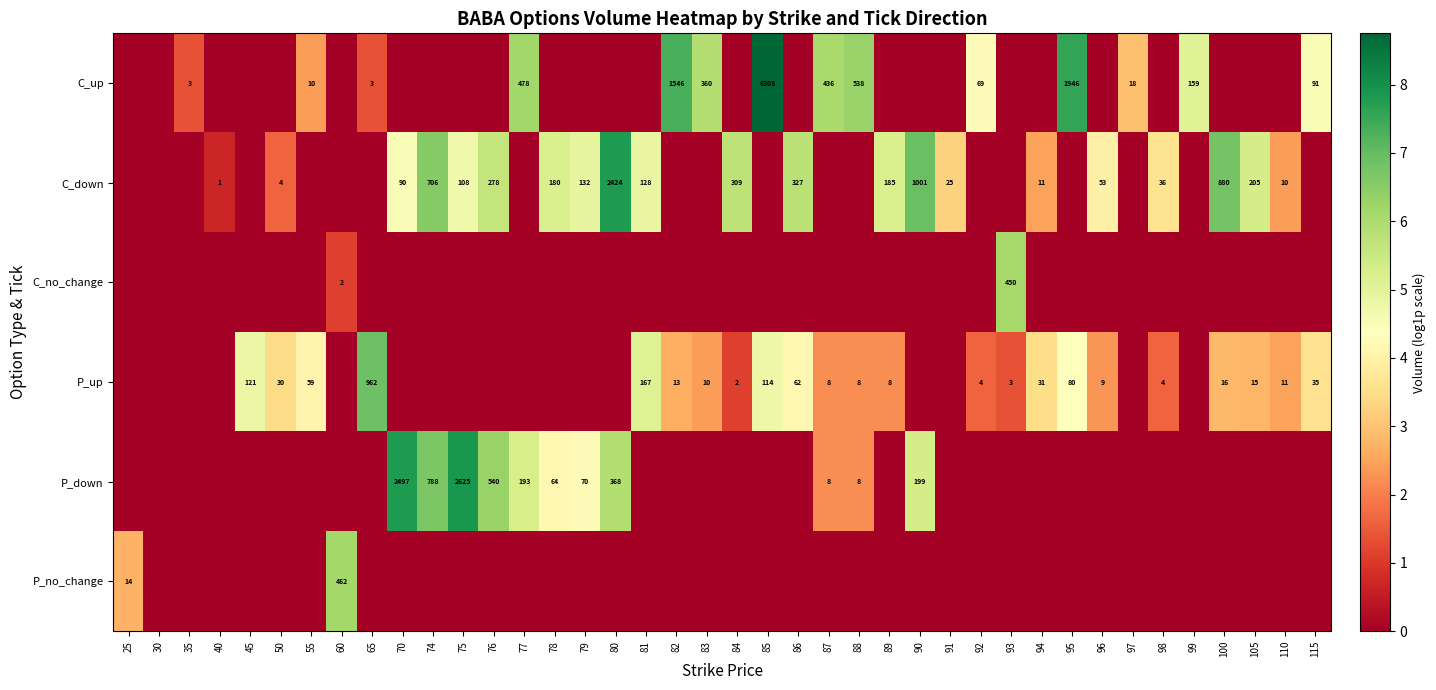

What is the spread (max minus min) of values at 77?

6.2